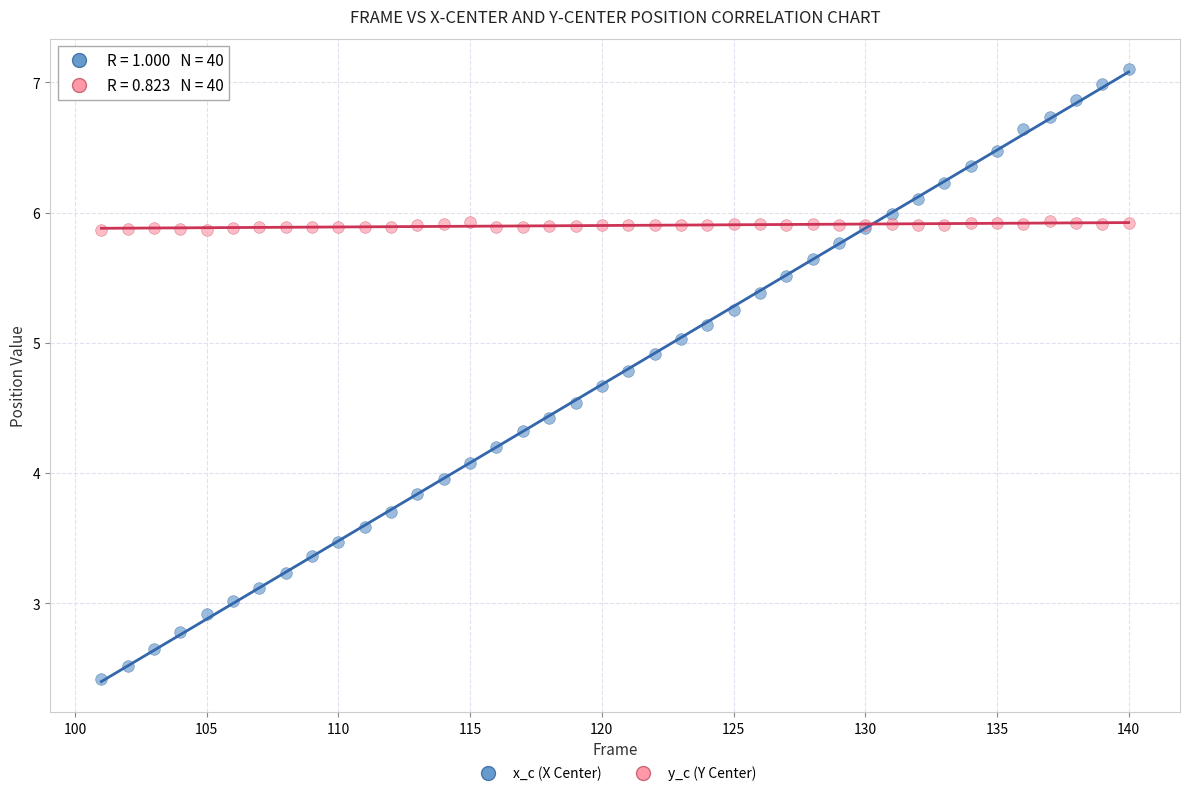

Which series contains the highest Y value?

x_c (X Center)